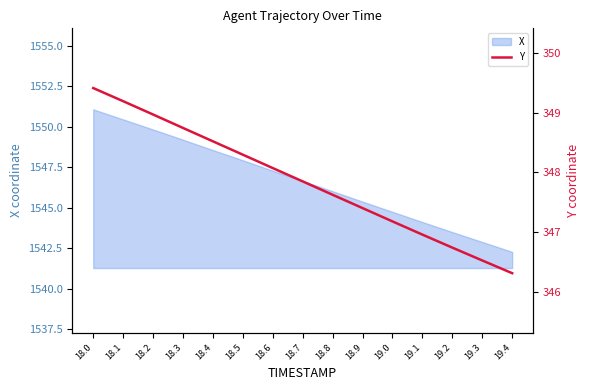

What is the label of the 1st point from the right?

19.4